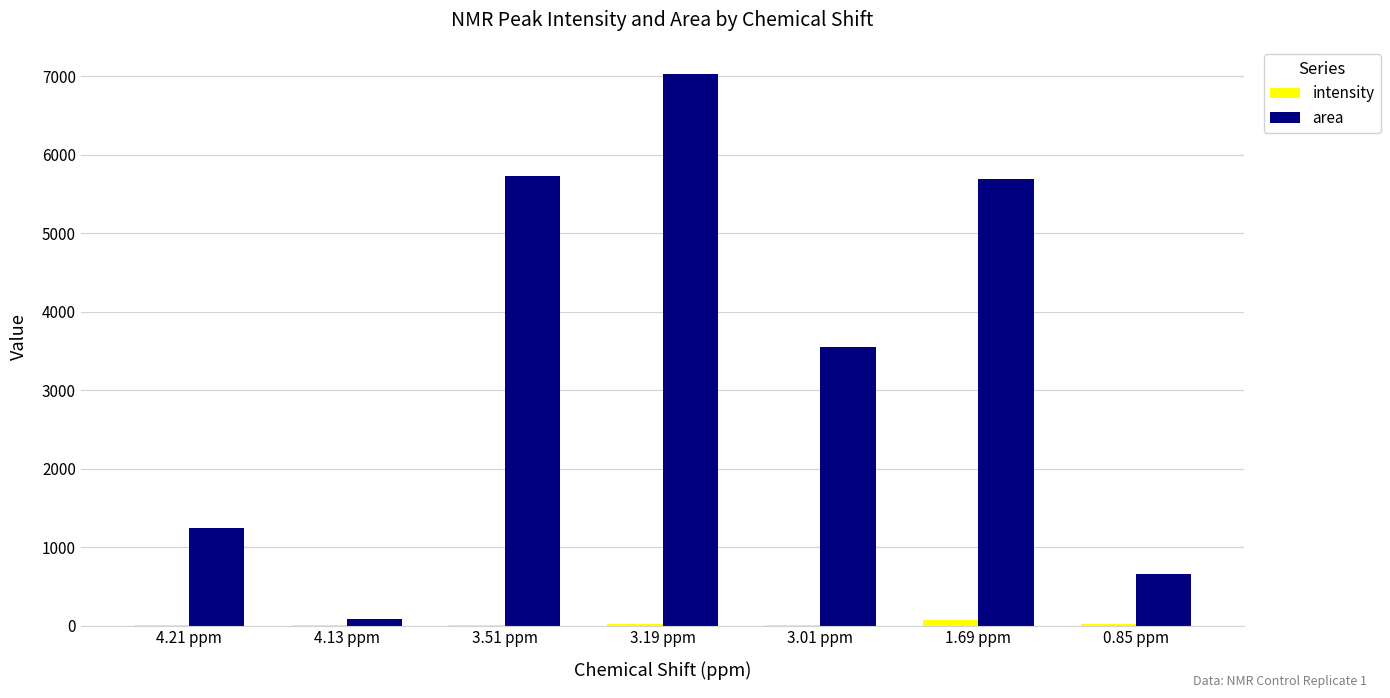

Which series changed the most between 3.51 ppm and 0.85 ppm?

area